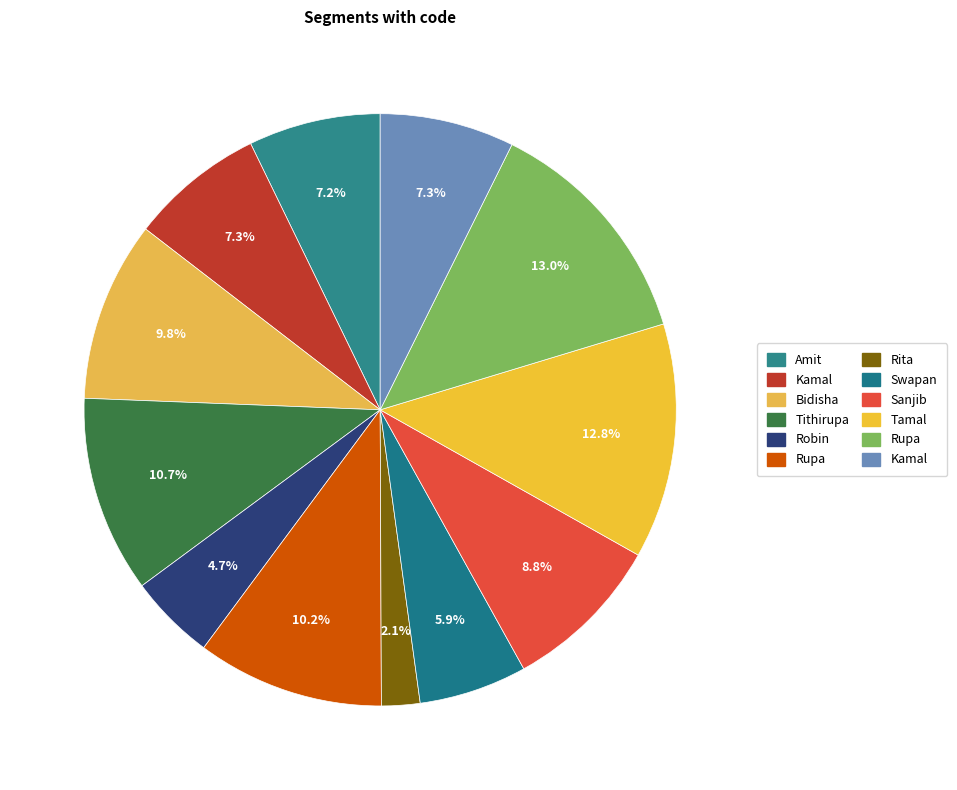

Count the number of slices in the pie.

12